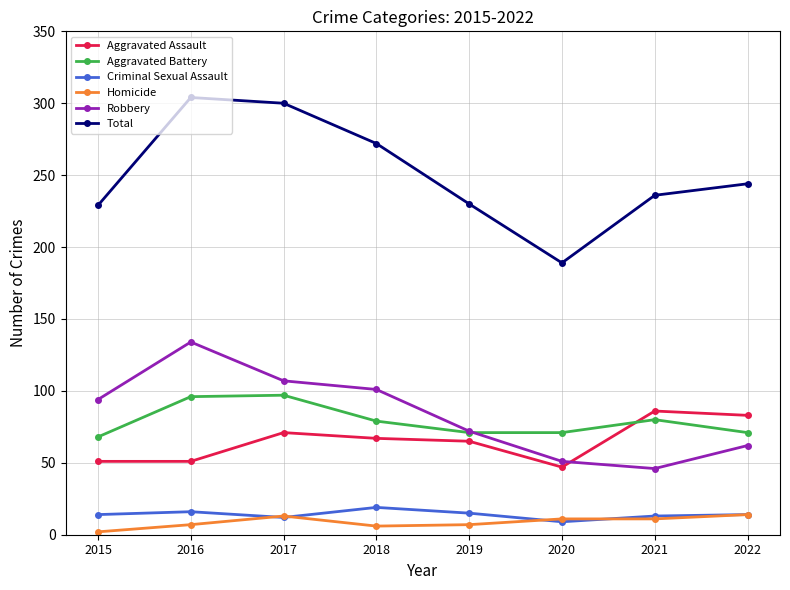

Is it true that Robbery equals 62 at 2022?

True